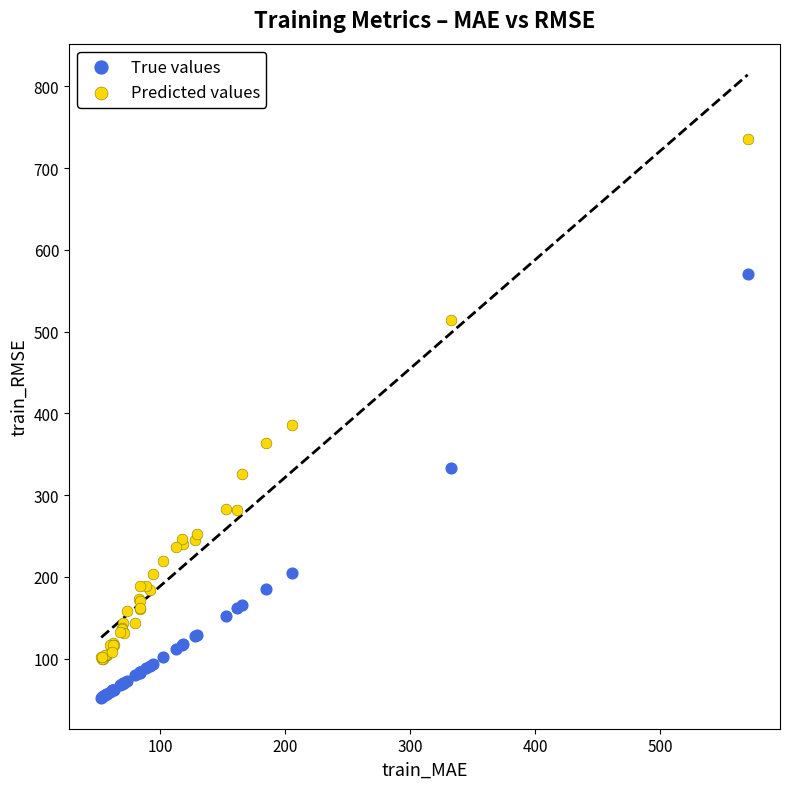

Which series contains the lowest Y value?

True values